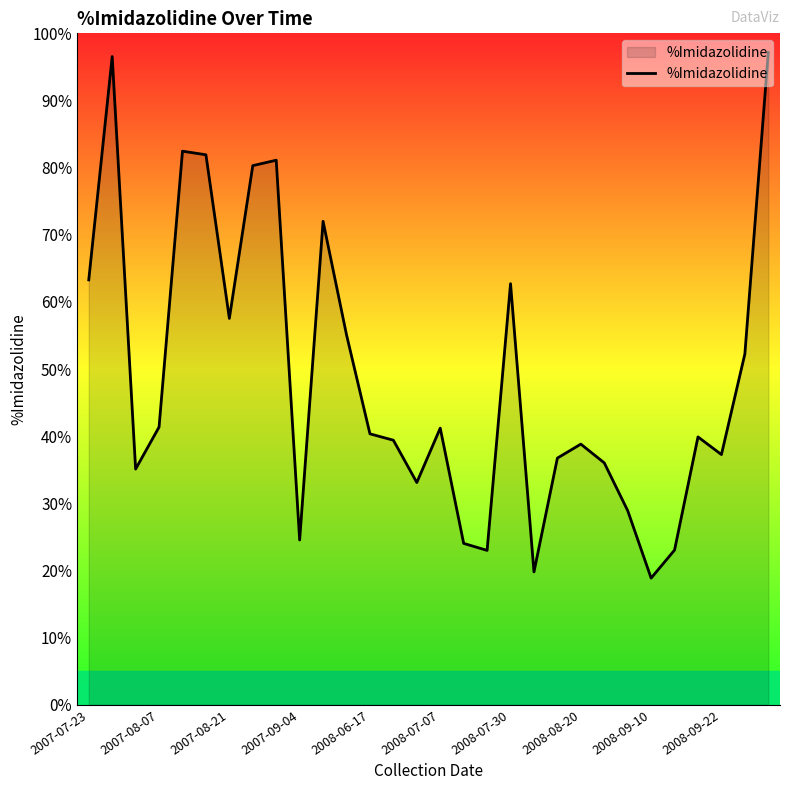

What is the difference between the maximum and minimum values?

78.3